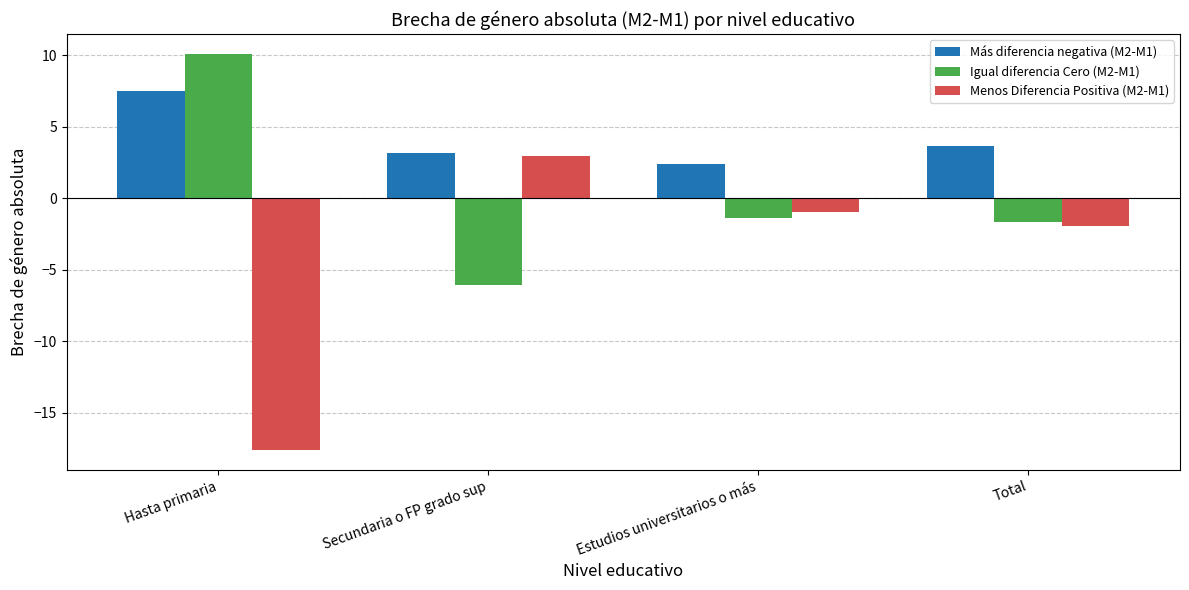

What is the label of the 2nd bar from the left?

Secundaria o FP grado sup